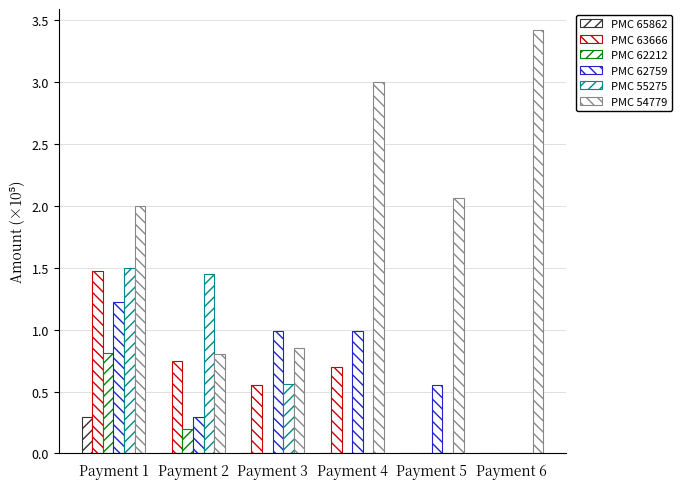

How many groups of bars are there?

6